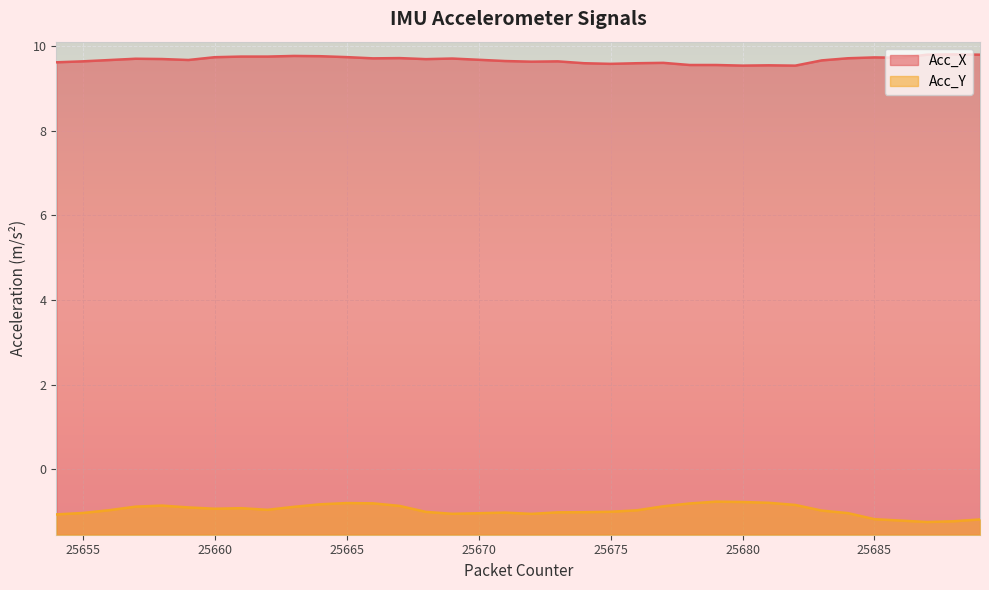

Between 25684 and 25686, which is larger?

25686